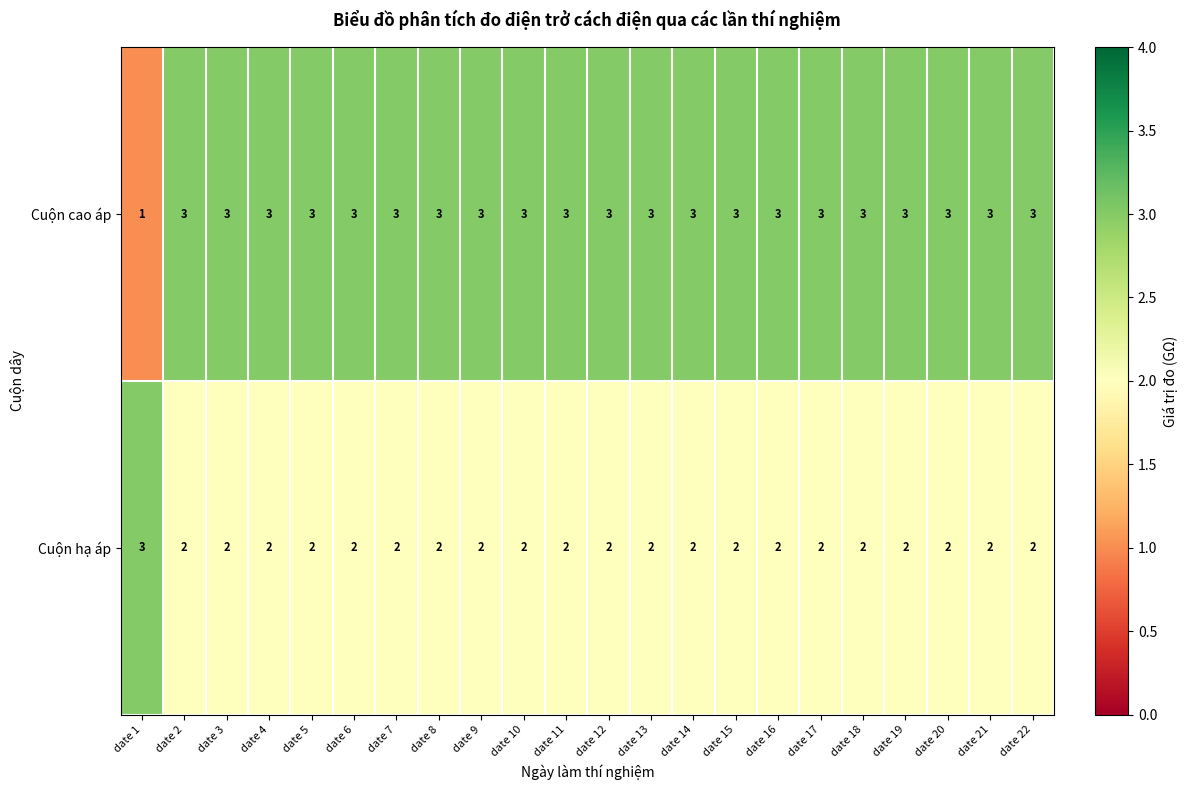

At how many categories does at least one series exceed 1?

22